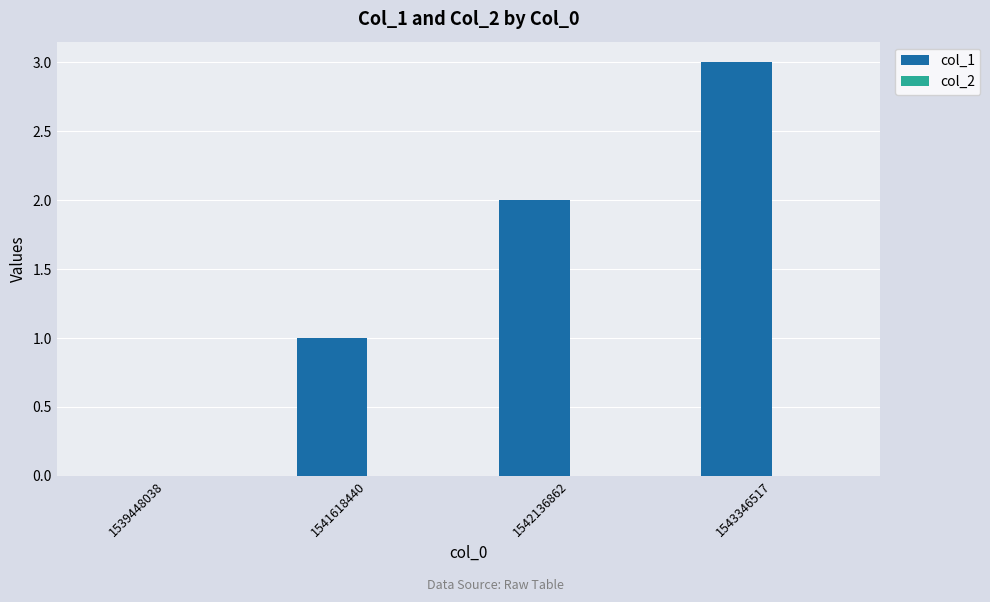

What is the ratio of the value at 1541618440 to the value at 1542136862?

0.5